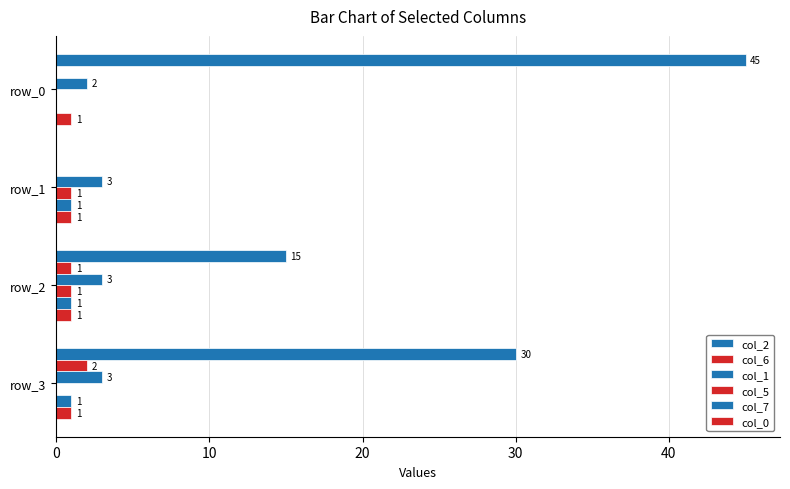

How many data points does each series have?

4